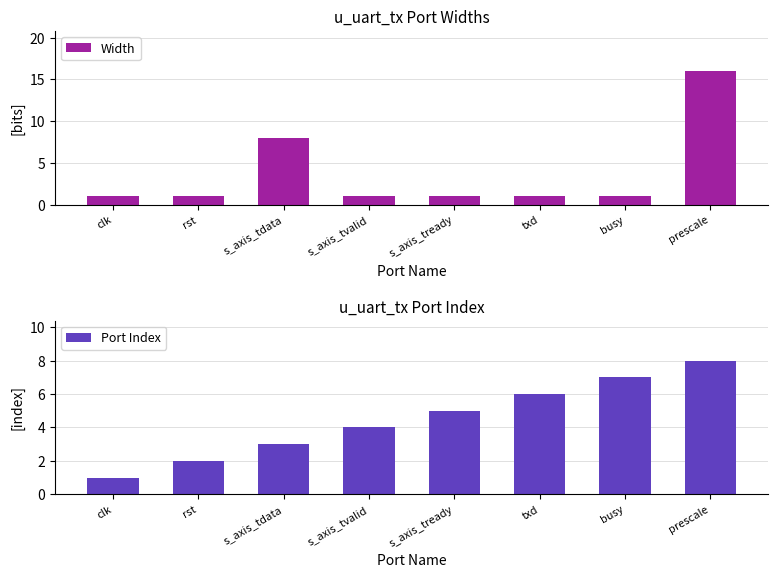

What position from the left is s_axis_tready?

5